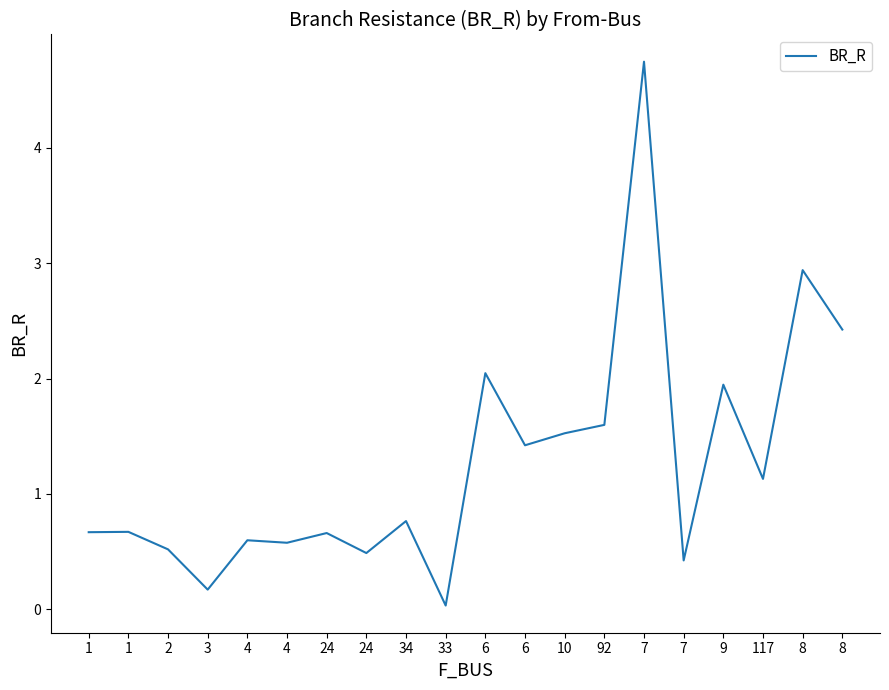

How many lines are shown in the chart?

1